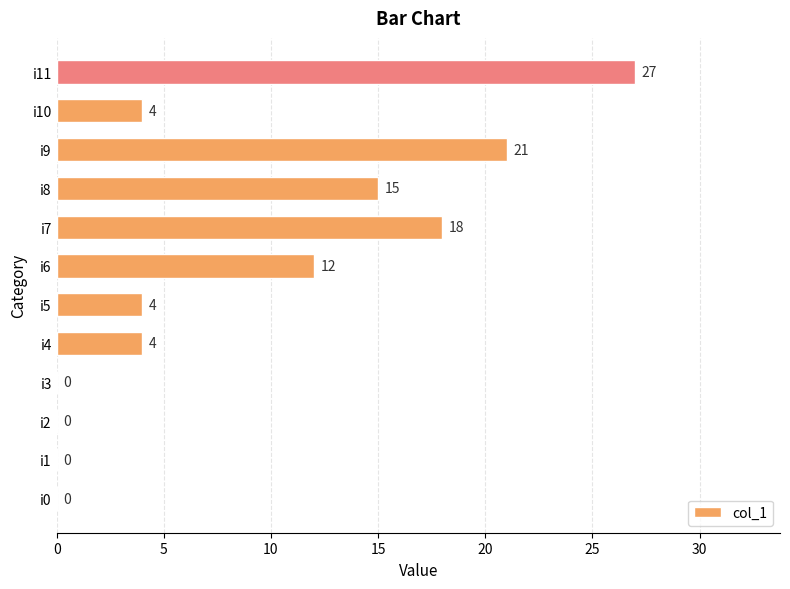

Is it true that the value at i6 is 12?

True